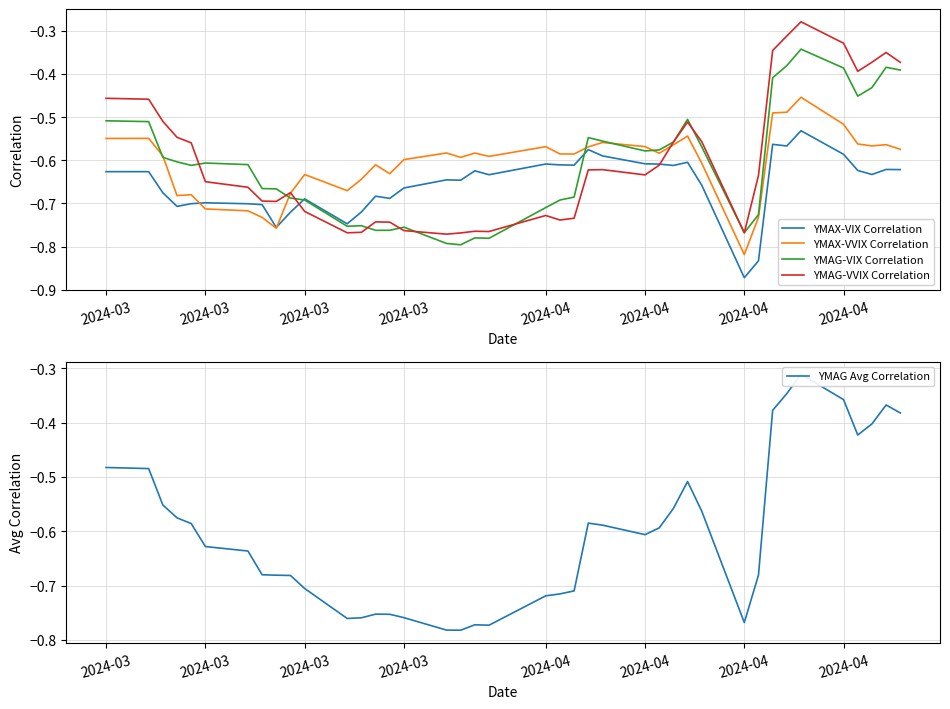

True or false: YMAX-VIX Correlation and YMAG-VVIX Correlation cross at least once.

True